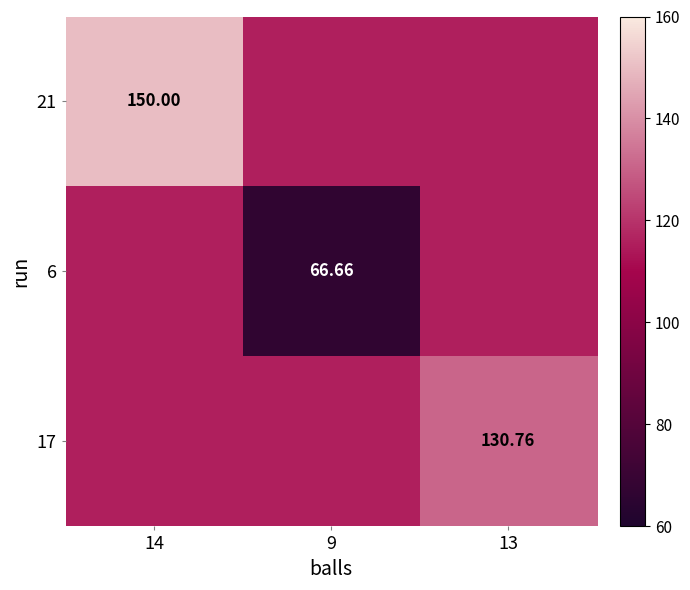

The value of 6 at 9 is 66.7. True or false?

True